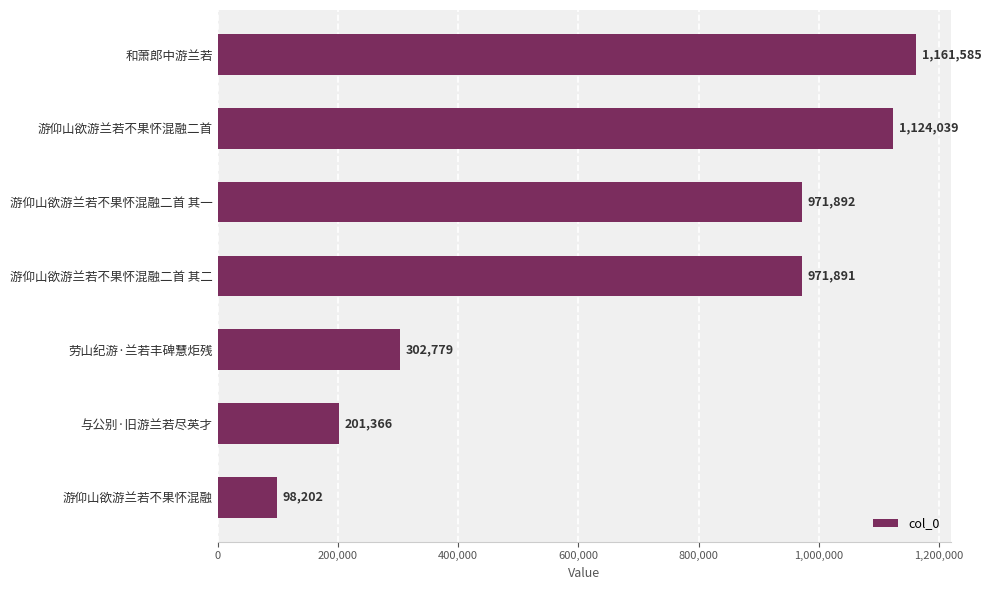

List the labels in order of value, largest first.

和萧郎中游兰若, 游仰山欲游兰若不果怀混融二首, 游仰山欲游兰若不果怀混融二首 其一, 游仰山欲游兰若不果怀混融二首 其二, 劳山纪游·兰若丰碑慧炬残, 与公别·旧游兰若尽英才, 游仰山欲游兰若不果怀混融